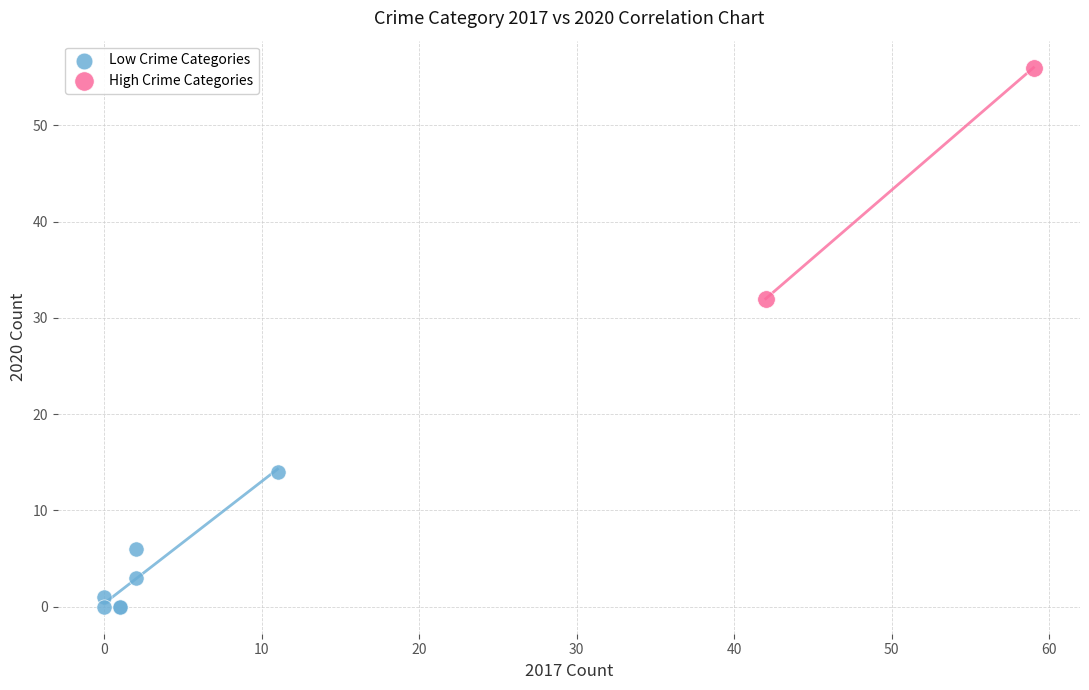

Which series contains the lowest Y value?

Low Crime Categories